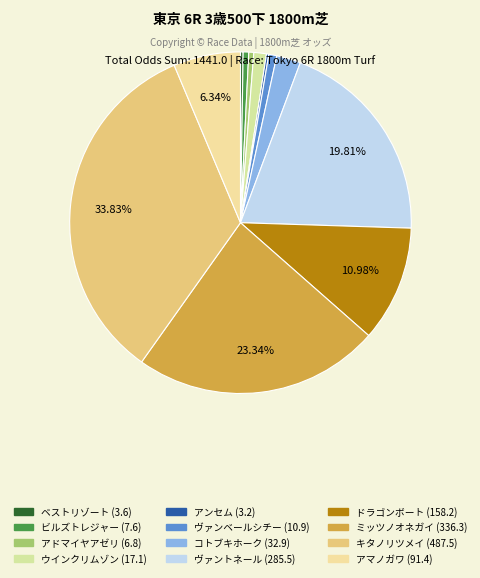

Rank the categories by value from highest to lowest.

キタノリツメイ, ミッツノオネガイ, ヴァントネール, ドラゴンボート, アマノガワ, コトブキホーク, ウインクリムゾン, ヴァンベールシチー, ビルズトレジャー, アドマイヤアゼリ, ベストリゾート, アンセム